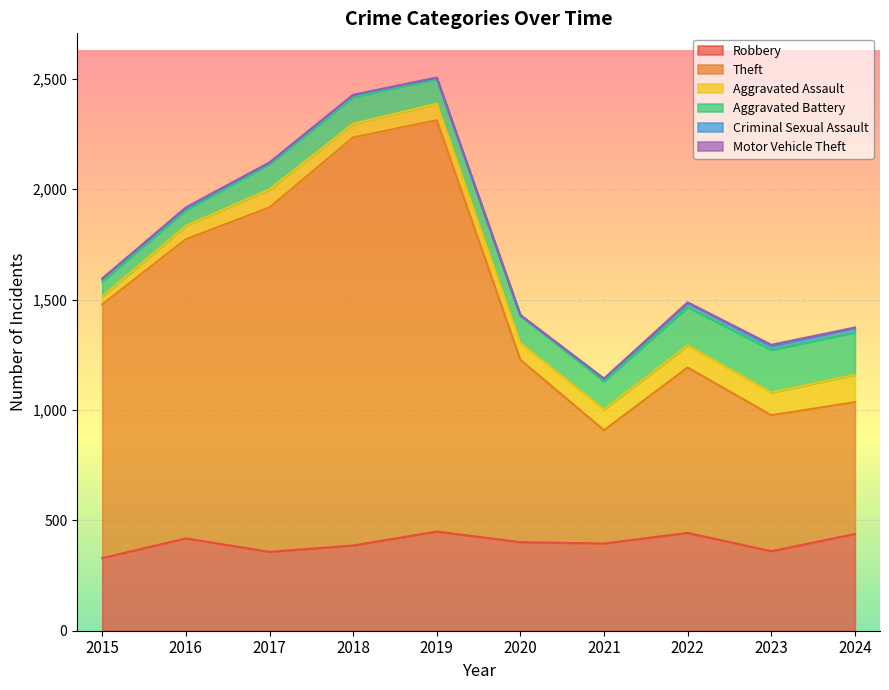

Which series changed the most between 2020 and 2022?

Theft